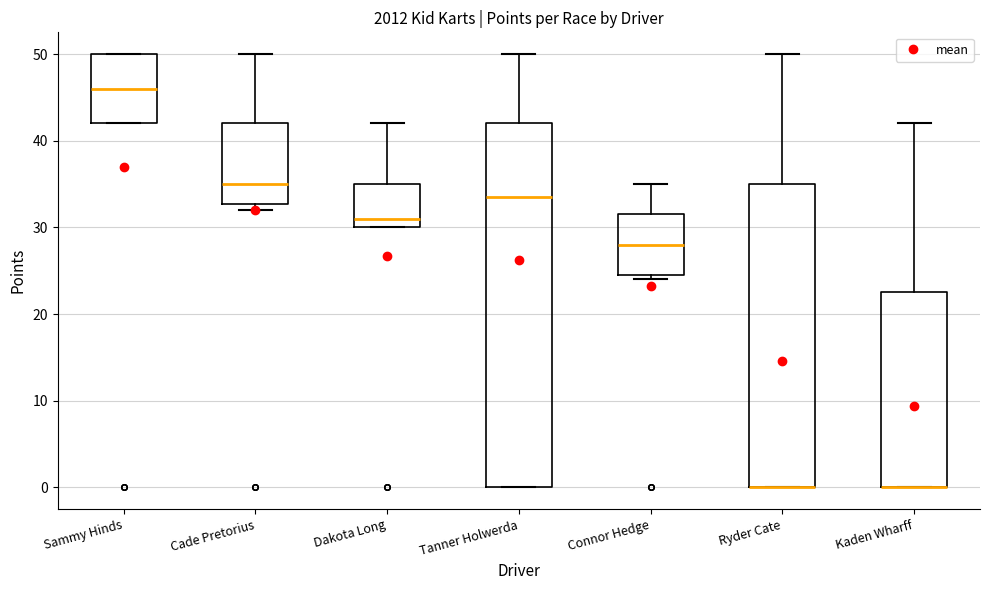

Where does the upper whisker of the box for Ryder Cate end on the y-axis? The values are not printed on the chart, so give them approximately, as read against the axis.

50